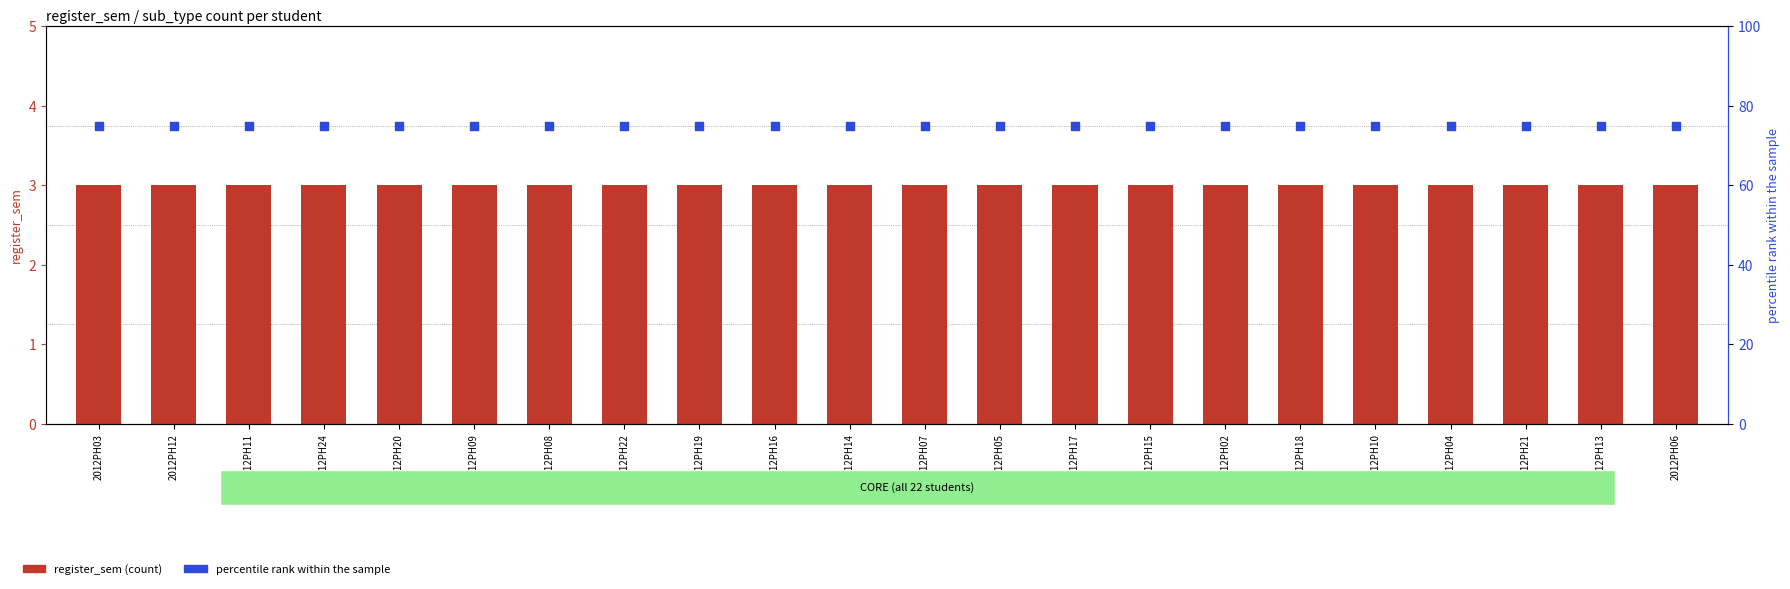

At which category is the sum across all series the highest?

2012PH03